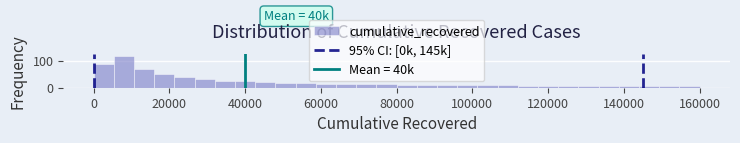

Read against the x-axis, roughly where is the centre of the tallest bar?

8000